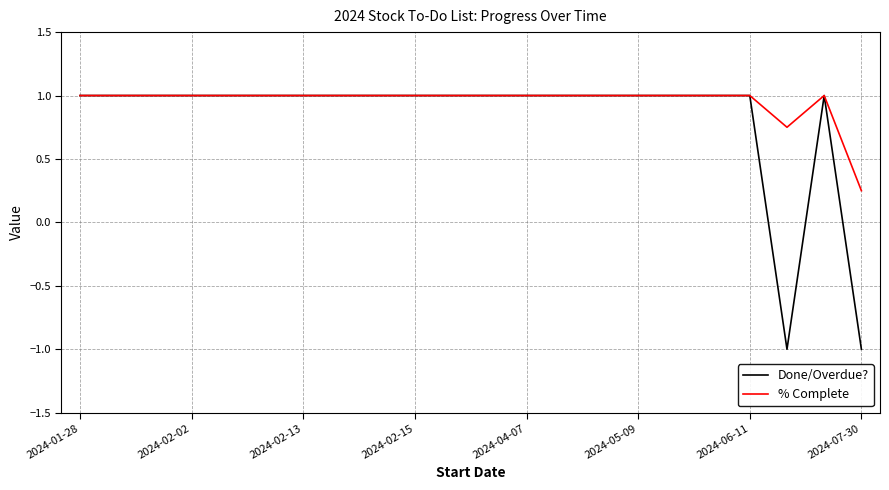

List the series in order of their overall mean, highest first.

% Complete, Done/Overdue?